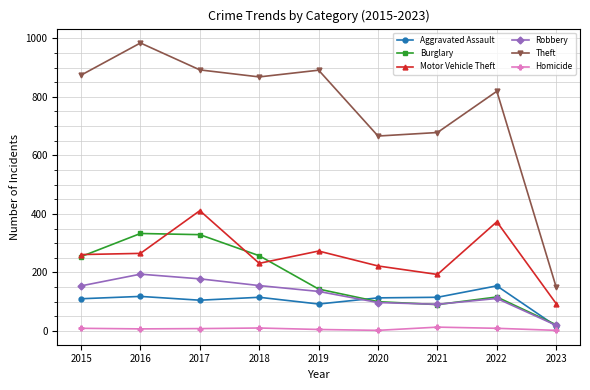

What value does the Aggravated Assault series have at 2022, to the nearest 50?

150